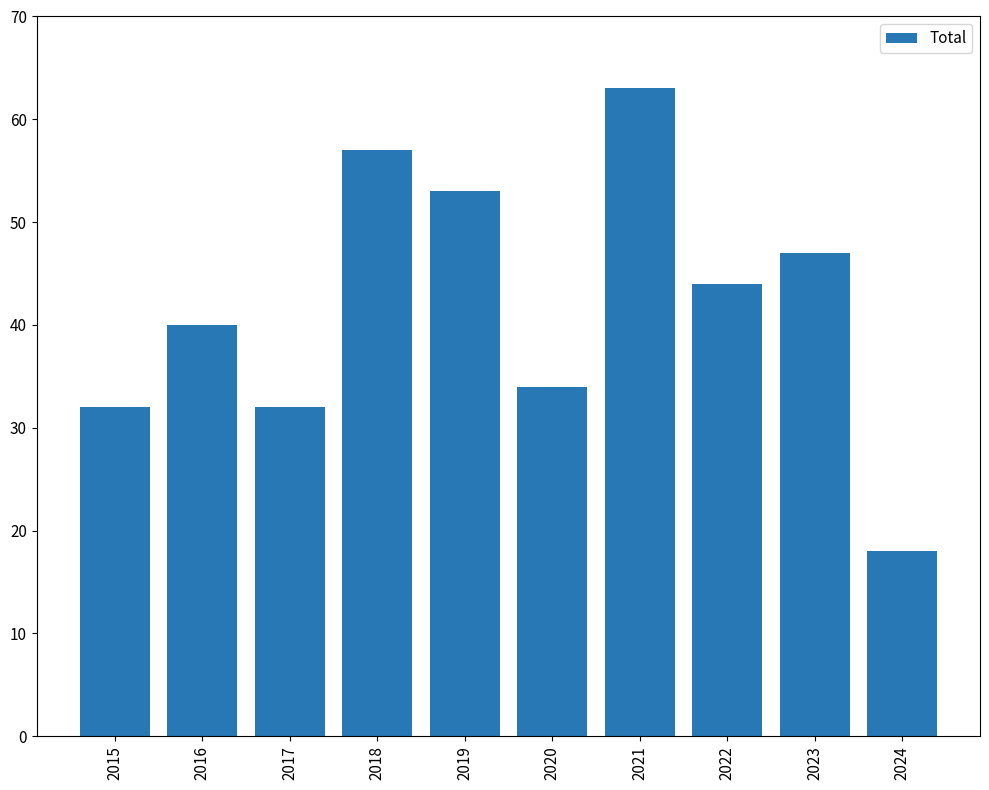

What is the change in value from 2017 to 2022?

+12